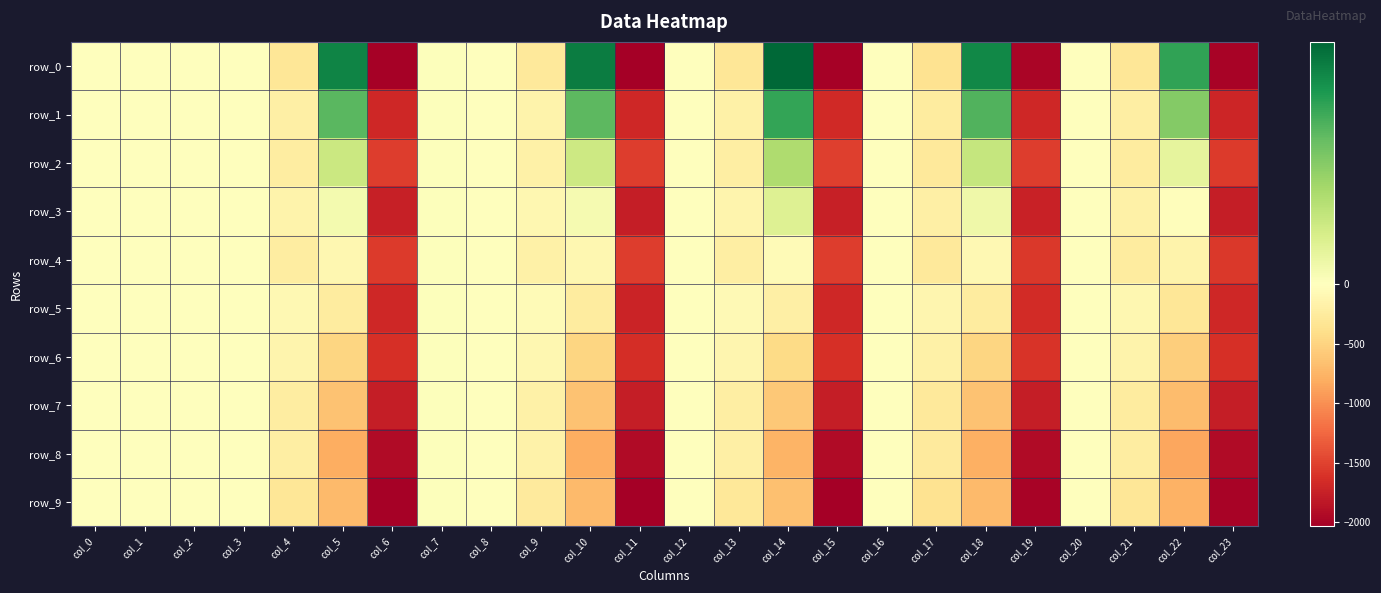

How many data points in row_1 are above 0?

12